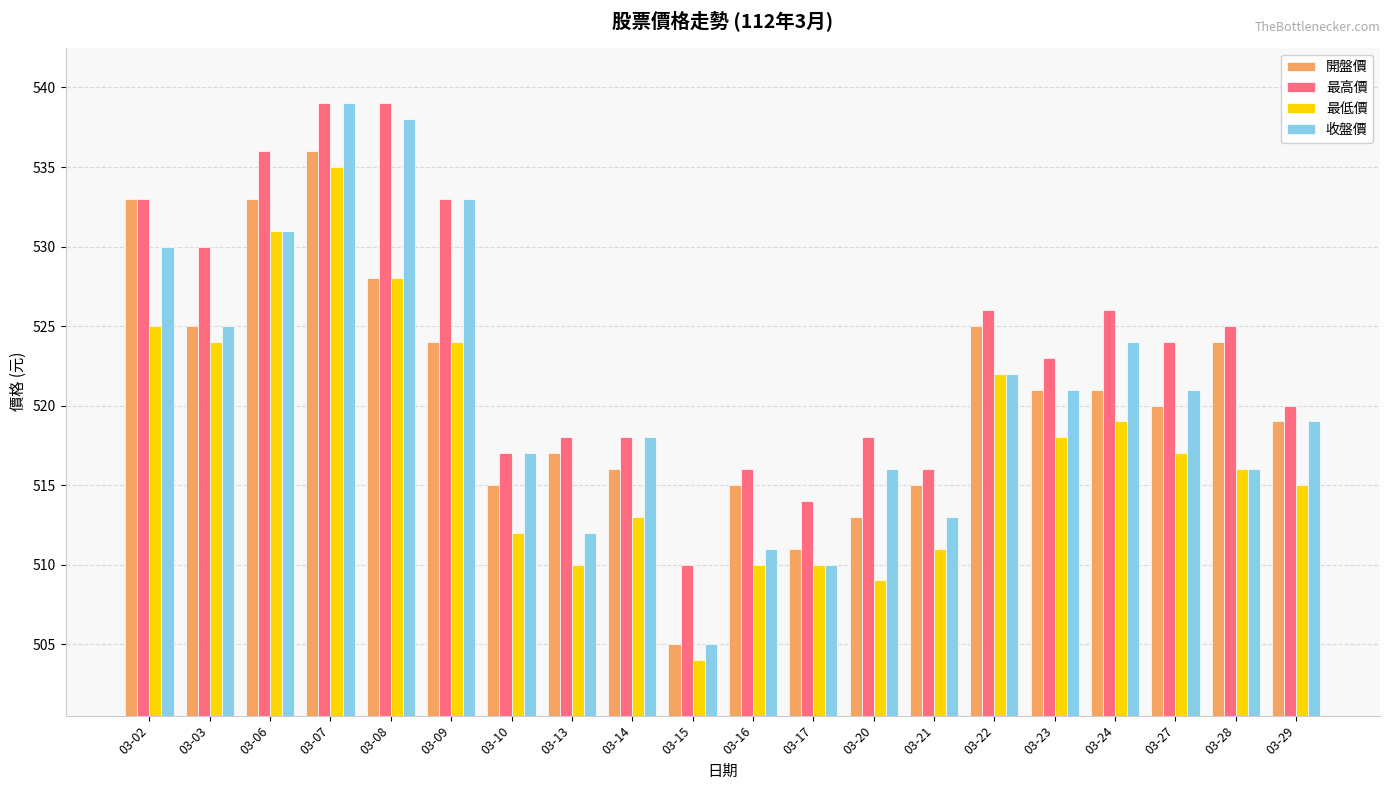

How many categories are shown in the chart?

20